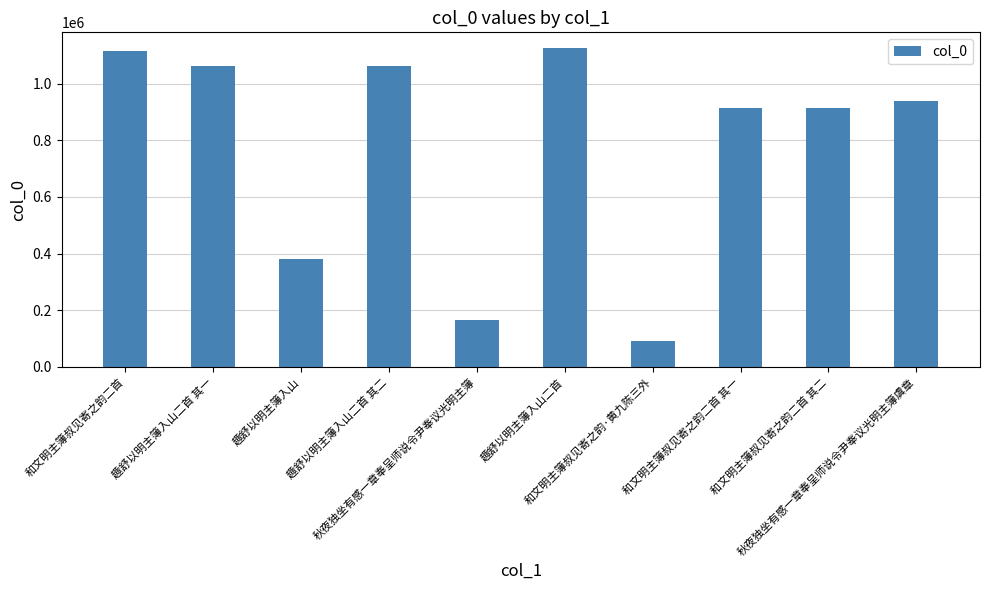

How many bars are there in total?

10